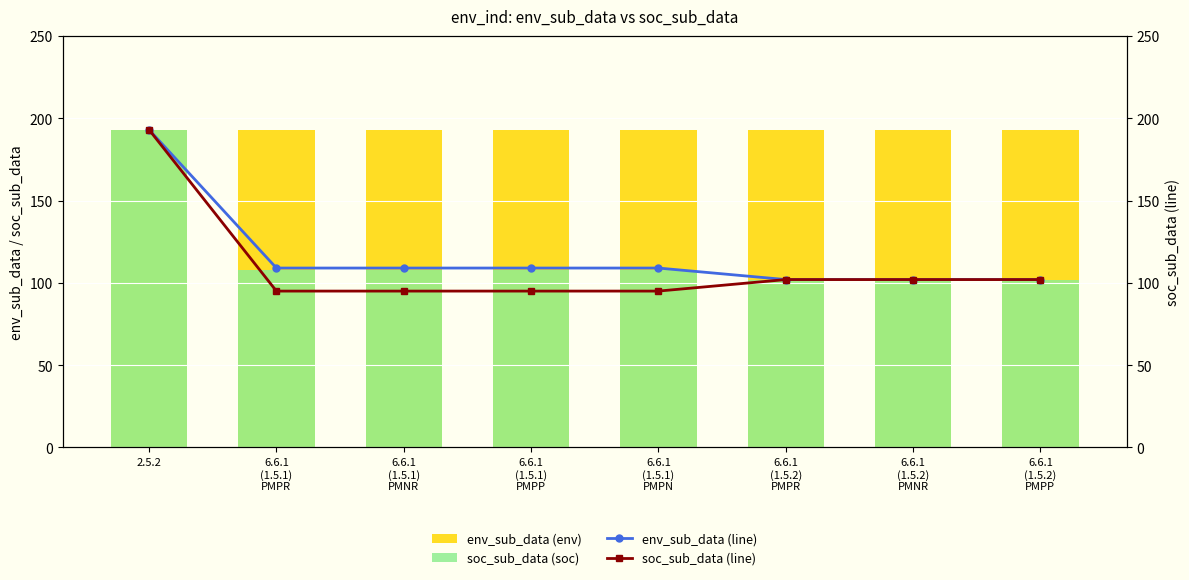

At which label does soc_sub_data (soc) reach its peak?

2.5.2